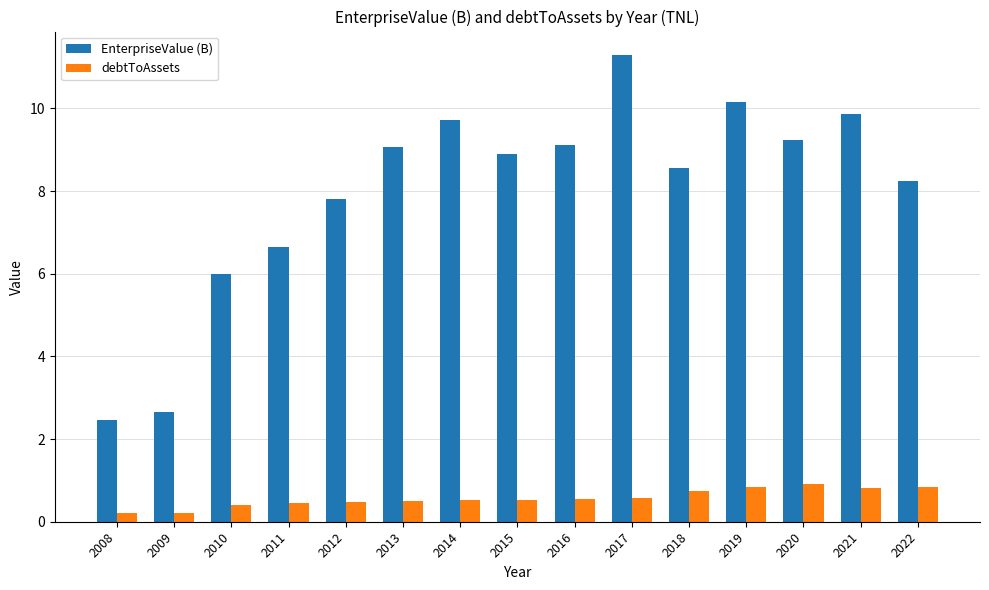

What is the spread (max minus min) of values at 2014?

9.2